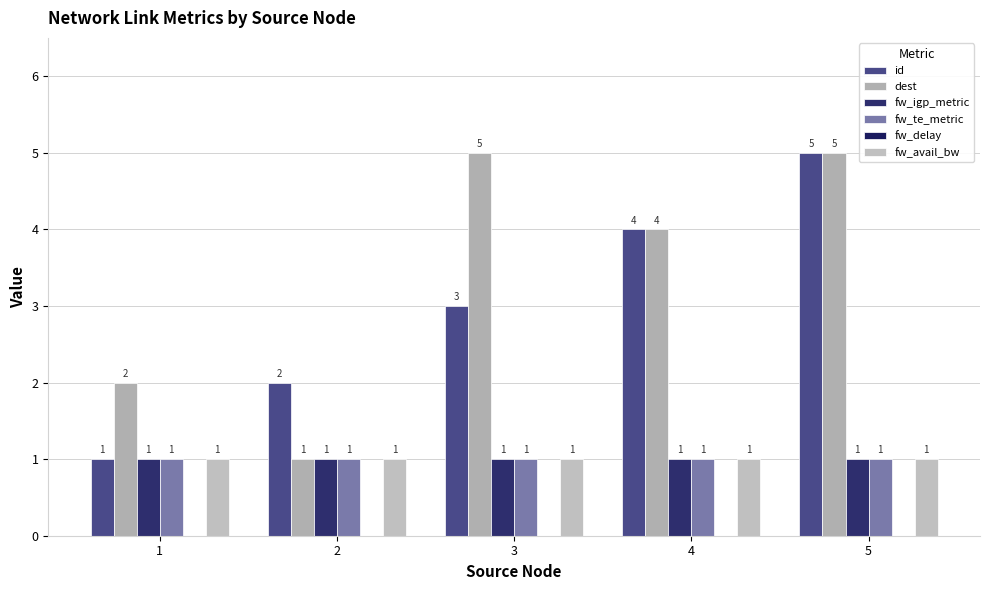

How many series are shown in this chart?

5